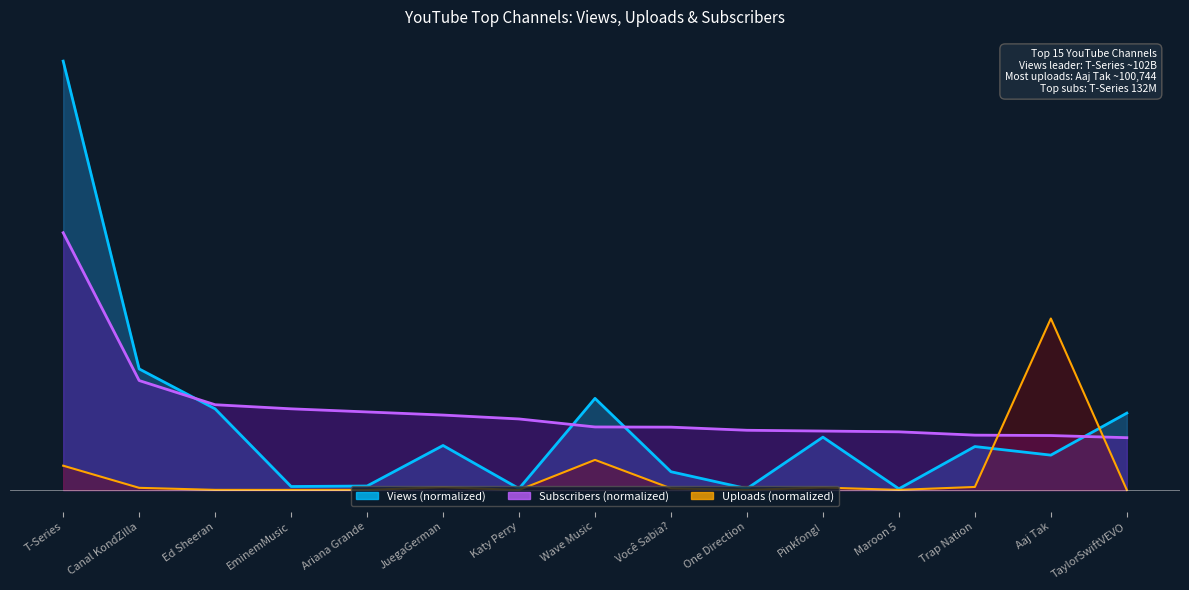

Does the chart display data point markers on the line(s)?

No